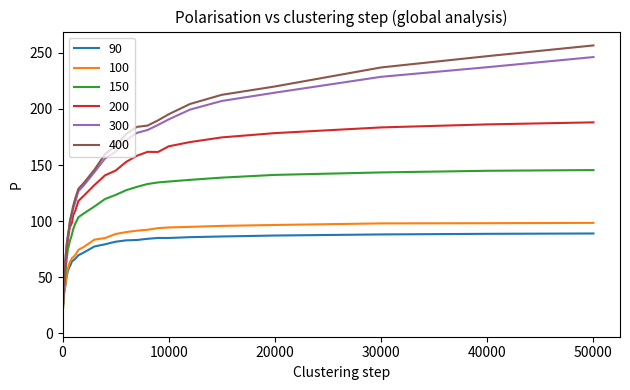

Which series has the widest spread of values?

400